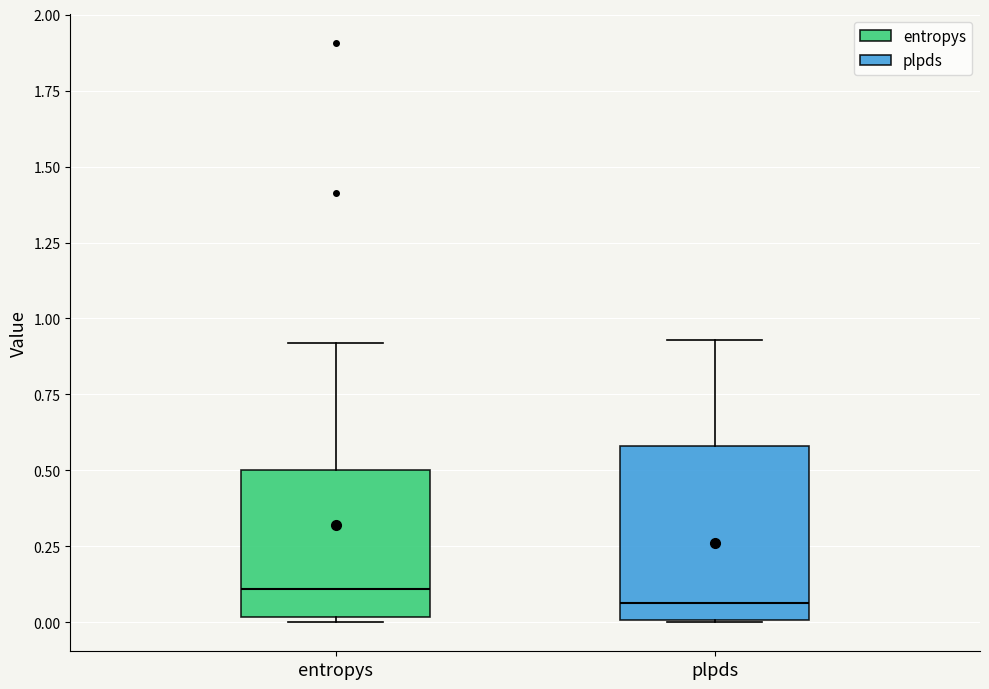

Which box is the tallest, from its lower edge to its upper edge?

plpds